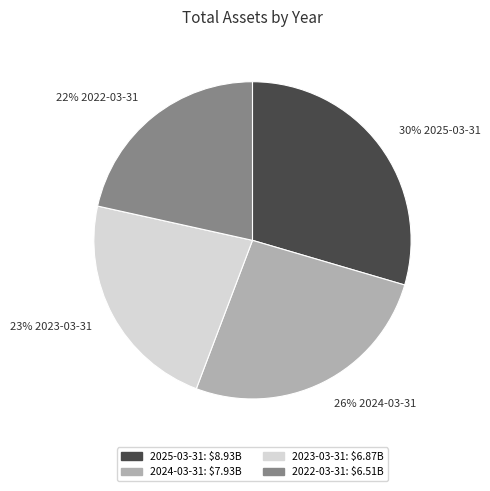

Does any single category account for the majority?

No